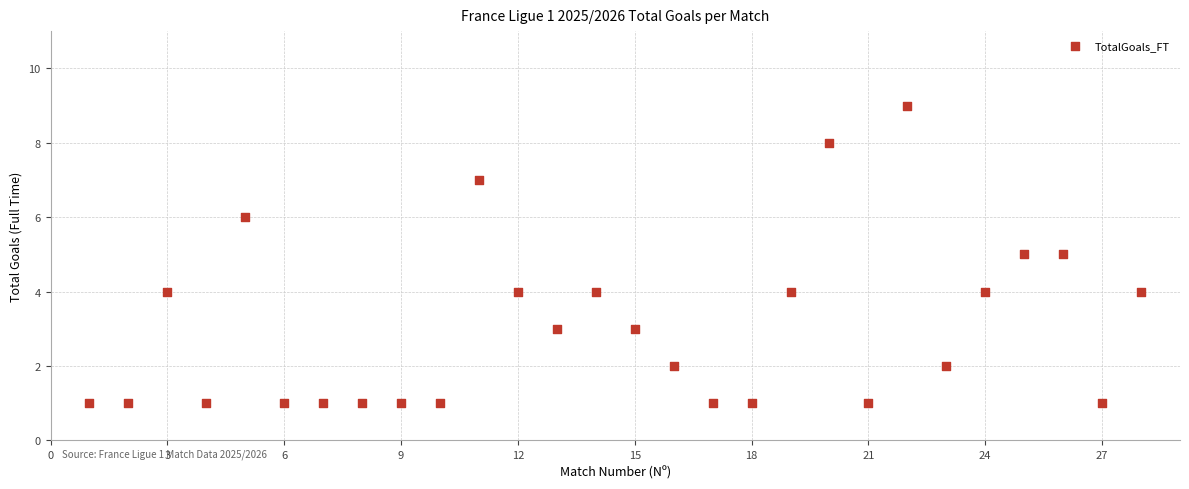

What is the range of Y values (max minus min)?

8